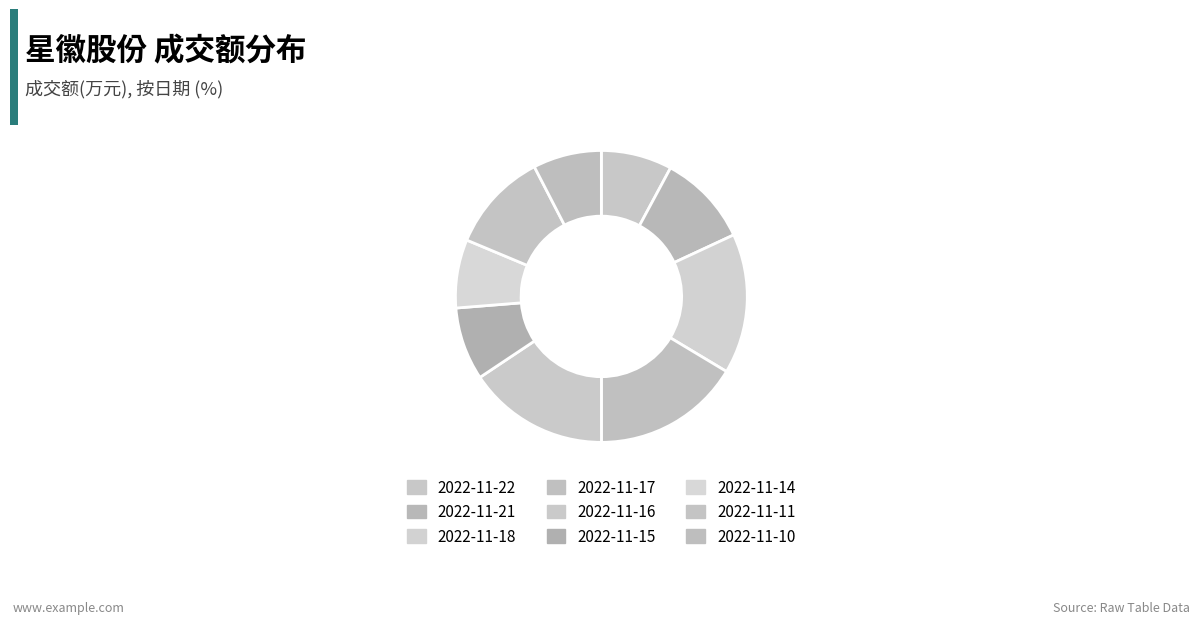

What is the change in value from 2022-11-18 to 2022-11-15?

-2753